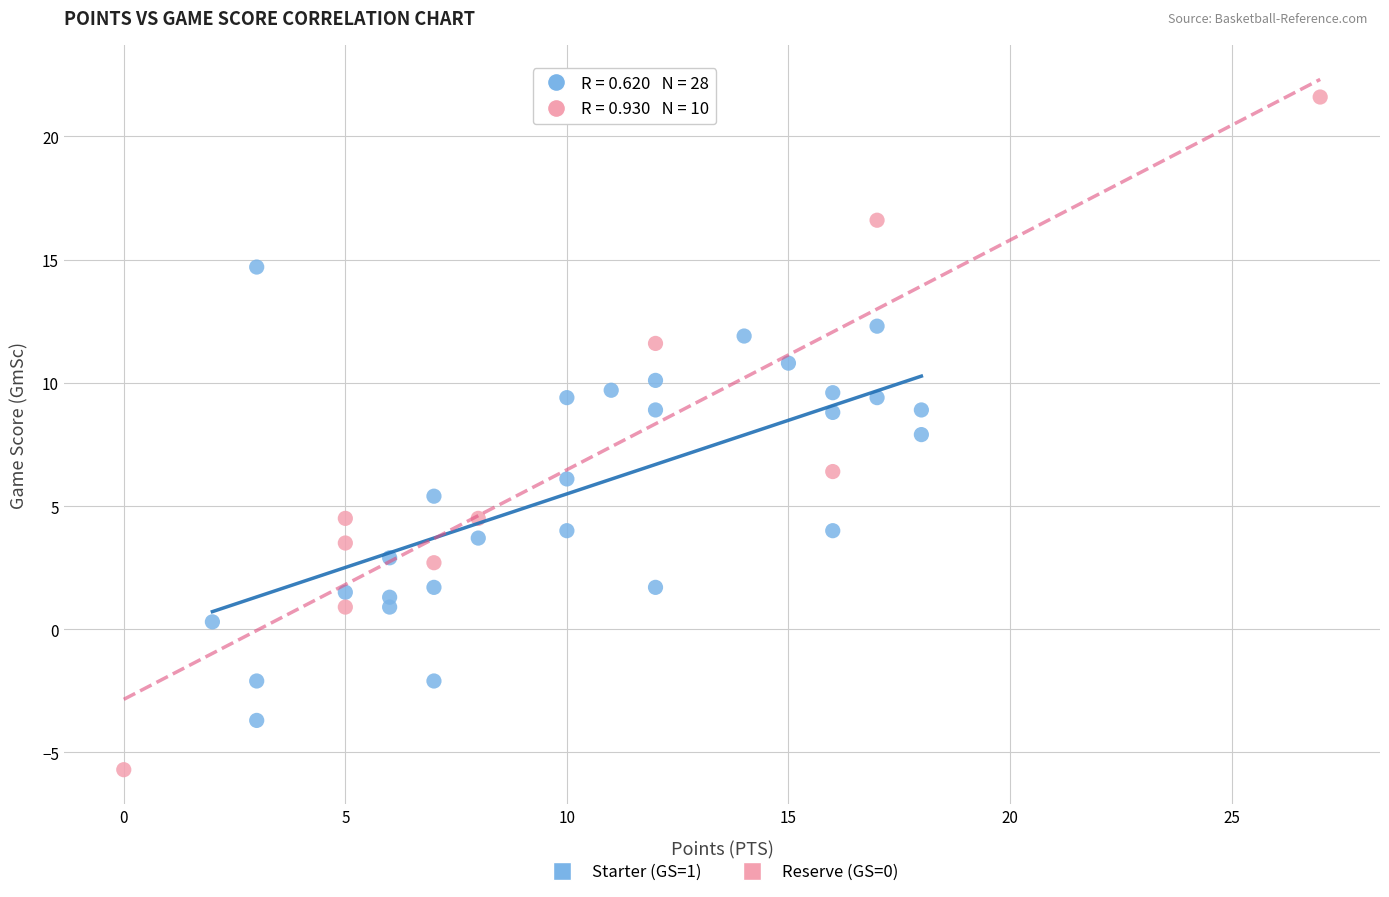

Which series reaches the maximum Y coordinate?

Reserve (GS=0)